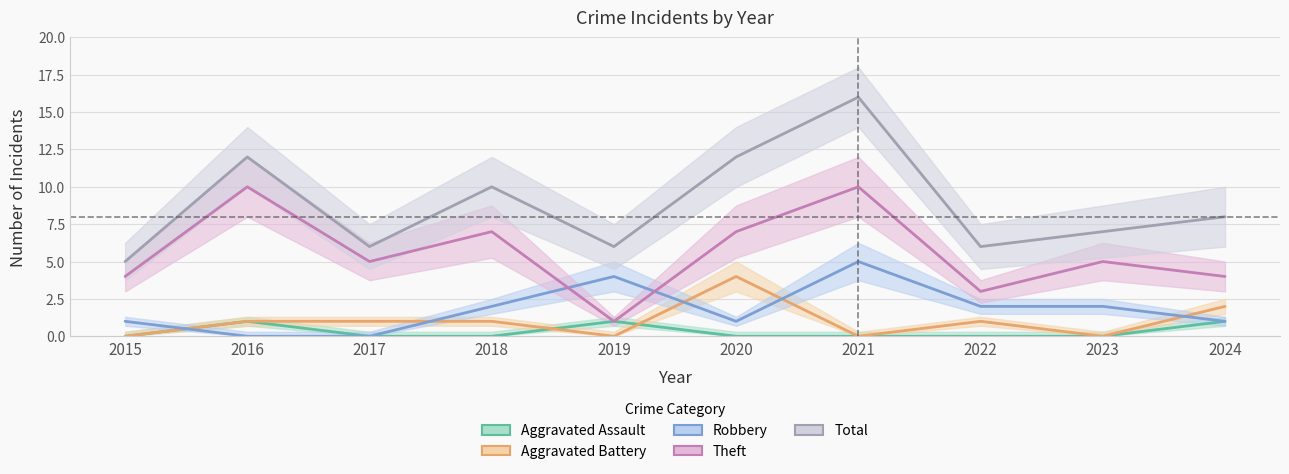

Which has a higher value, 2018 or 2017?

2018